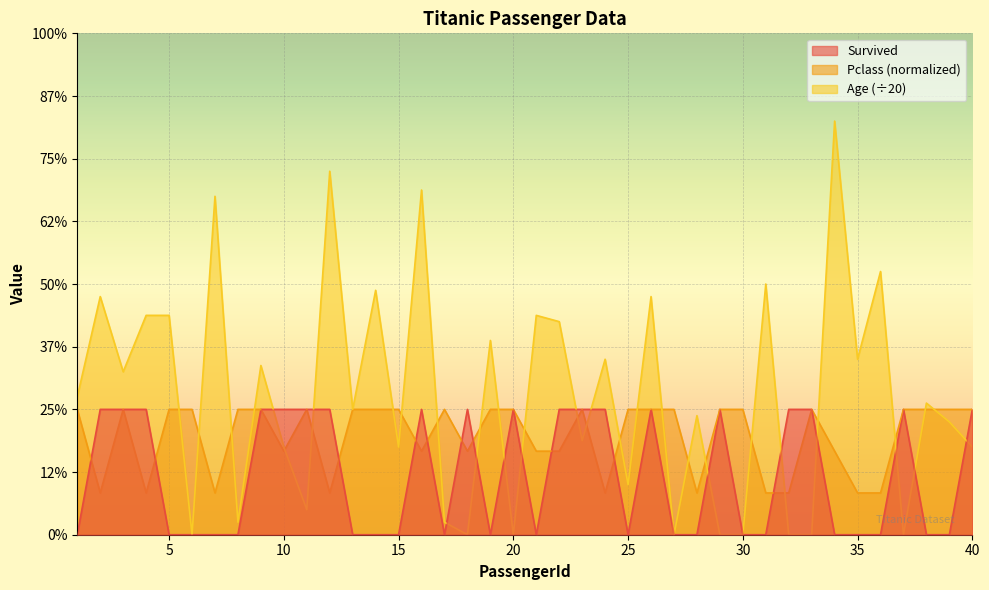

Reading right to left, transcribe all the data shown in this chart.

Survived: 1.0	0.0	0.0	1.0	0.0	0.0	0.0	1.0	1.0	0.0	0.0	1.0	0.0	0.0	1.0	0.0	1.0	1.0	1.0	0.0	1.0	0.0	1.0	0.0	1.0	0.0	0.0	0.0	1.0	1.0	1.0	1.0	0.0	0.0	0.0	0.0	1.0	1.0	1.0	0.0
Pclass: 1.0	1.0	1.0	1.0	0.3	0.3	0.7	1.0	0.3	0.3	1.0	1.0	0.3	1.0	1.0	1.0	0.3	1.0	0.7	0.7	1.0	1.0	0.7	1.0	0.7	1.0	1.0	1.0	0.3	1.0	0.7	1.0	1.0	0.3	1.0	1.0	0.3	1.0	0.3	1.0
Age: 0.7	0.9	1.1	0.0	2.1	1.4	3.3	0.0	0.0	2.0	0.0	0.0	0.9	0.0	1.9	0.4	1.4	0.8	1.7	1.8	0.0	1.6	0.0	0.1	2.8	0.7	1.9	1.0	2.9	0.2	0.7	1.4	0.1	2.7	0.0	1.8	1.8	1.3	1.9	1.1